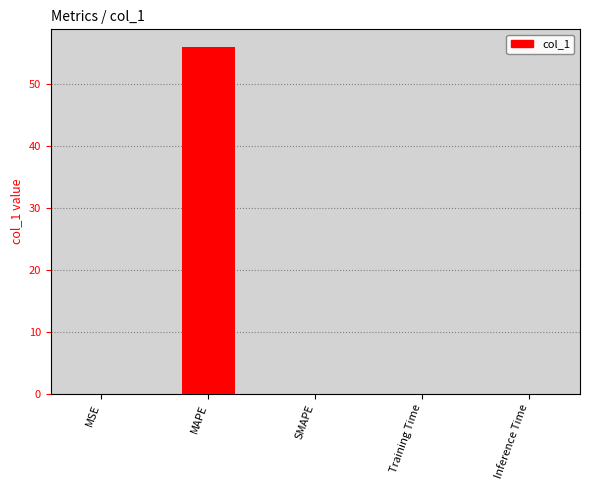

Which has a higher value, MAPE or SMAPE?

MAPE